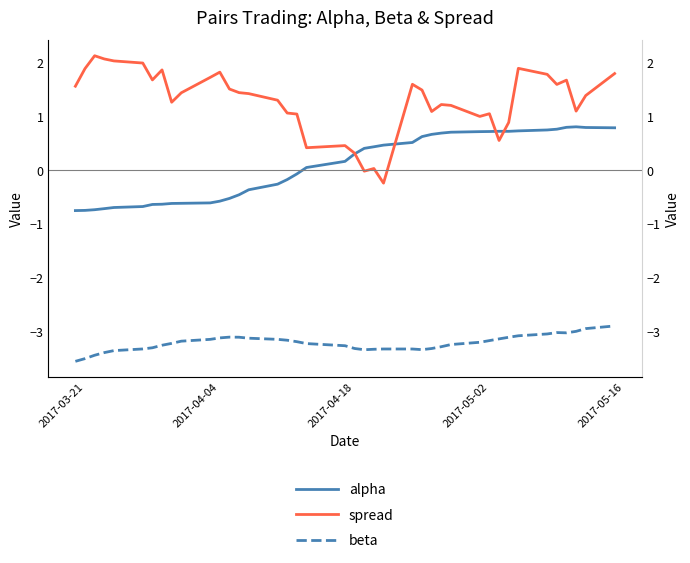

True or false: beta and spread cross at least once.

False